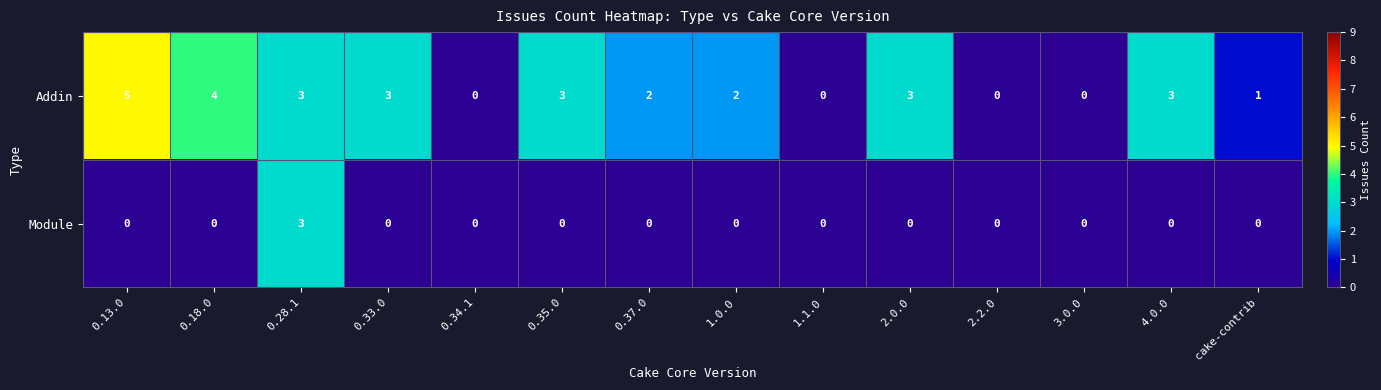

What is the maximum value for Addin?

5